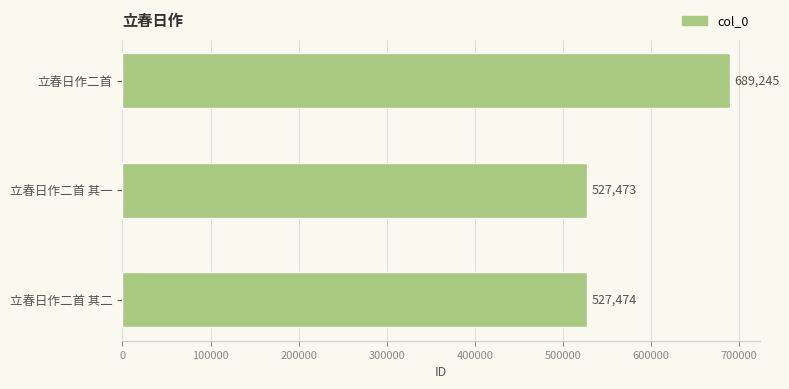

Reading bottom to top, transcribe all the data shown in this chart.

527474	527473	689245